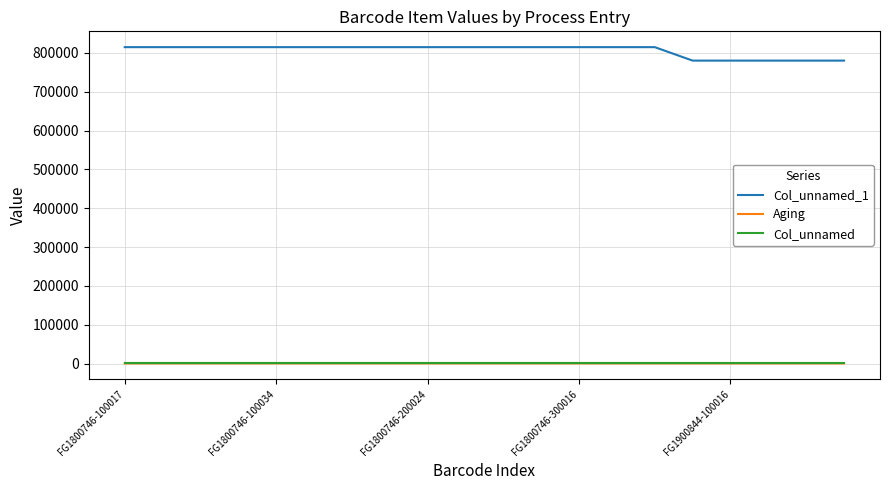

At how many categories does at least one series exceed 468220?

20